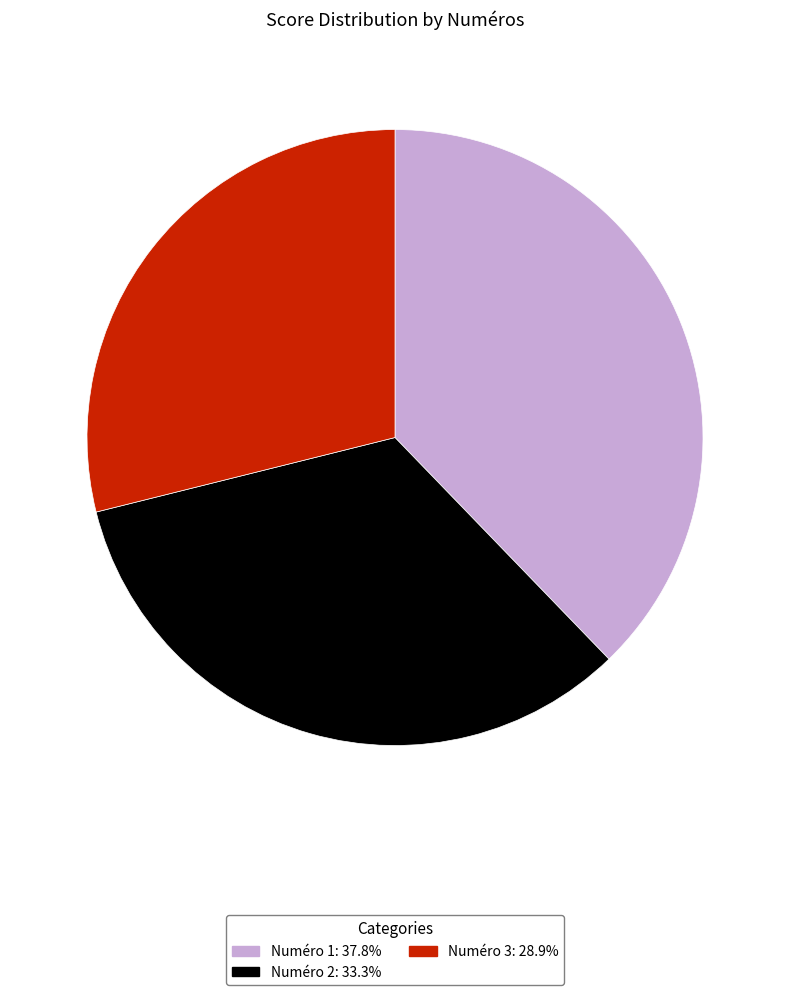

Is there a majority slice in this chart?

No